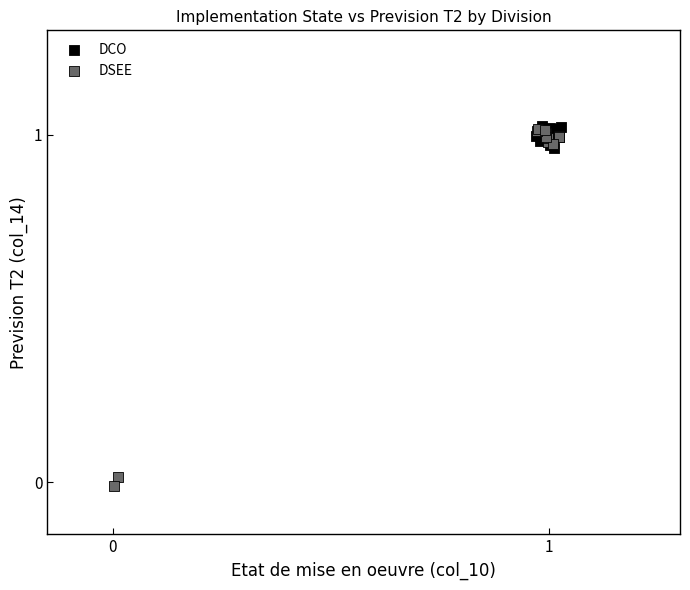

Which series has the widest spread of Y values?

DSEE